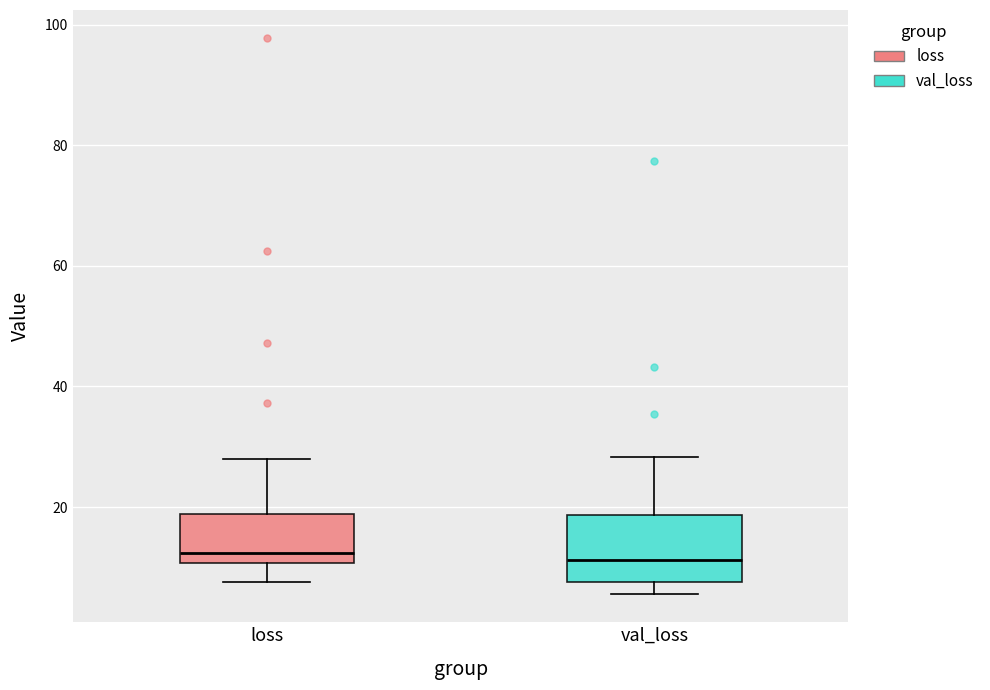

Where does the upper whisker of the box for loss end on the y-axis? The values are not printed on the chart, so give them approximately, as read against the axis.

28